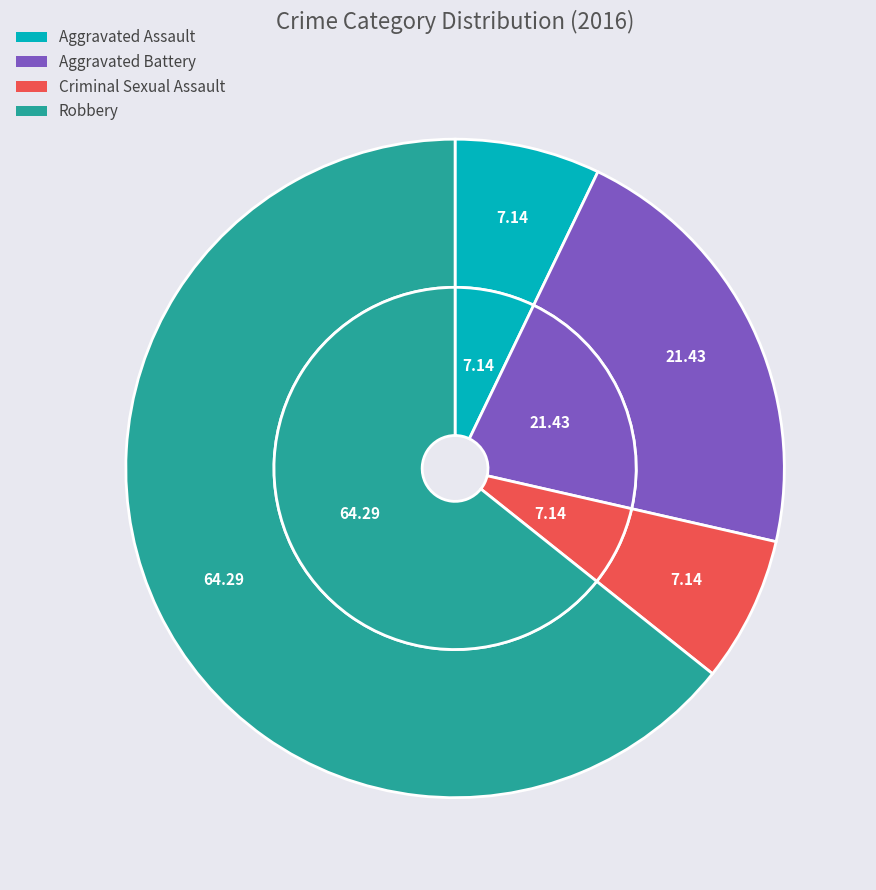

How many slices are in this pie chart?

4